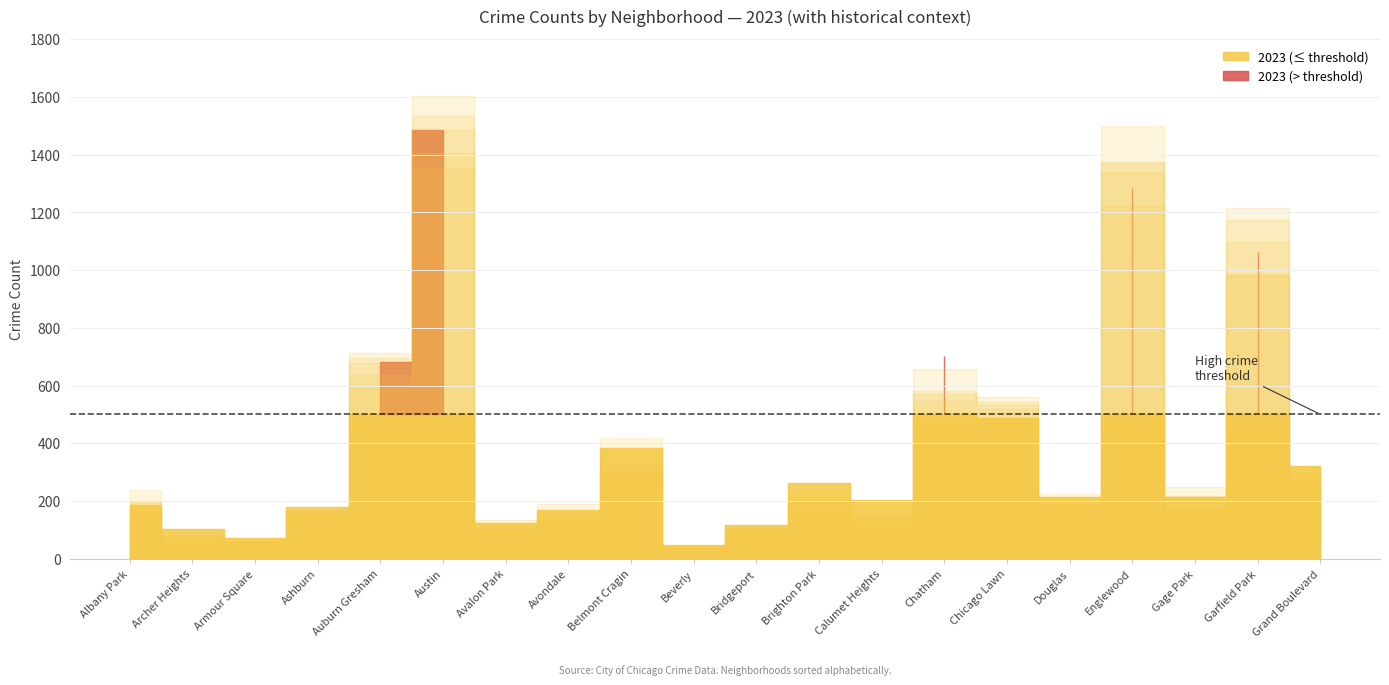

What is the value of the 2018 point at the 2nd from the left?

57